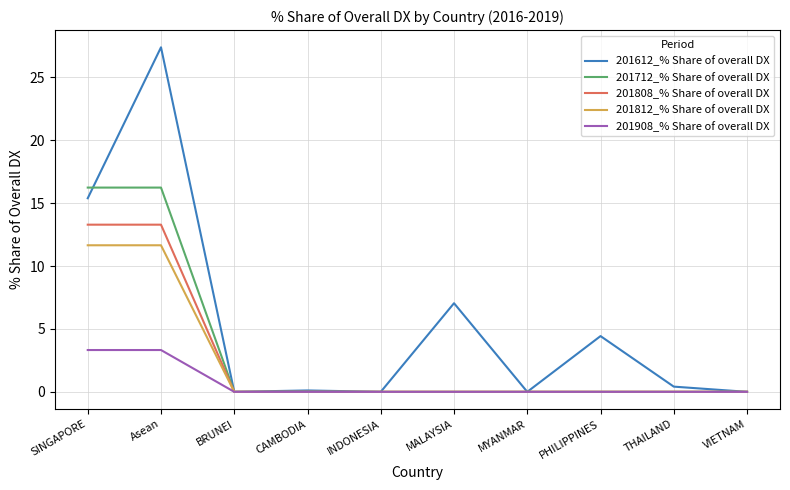

What is the highest value of the 201808_% Share of overall DX series?

13.3